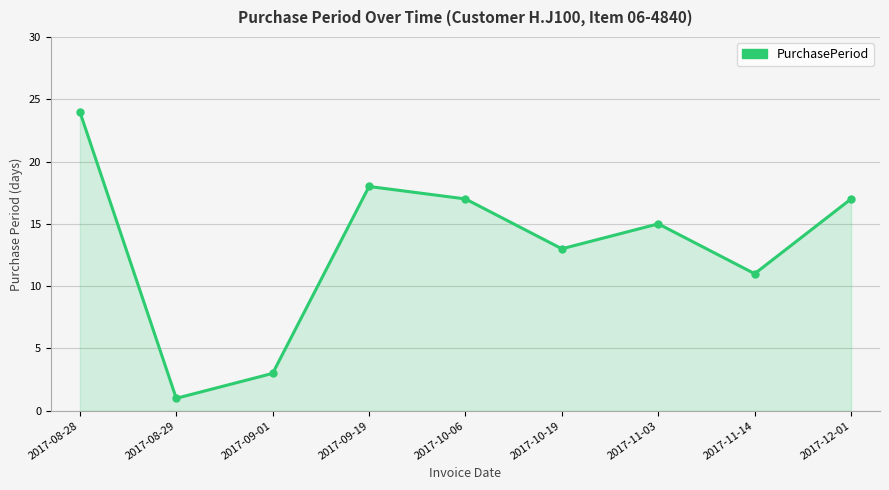

What is the difference between the maximum and minimum values?

23